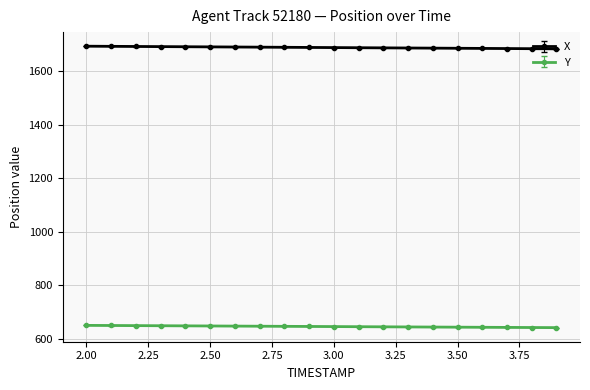

What is the value of the Y point at the 7th from the left?

647.9